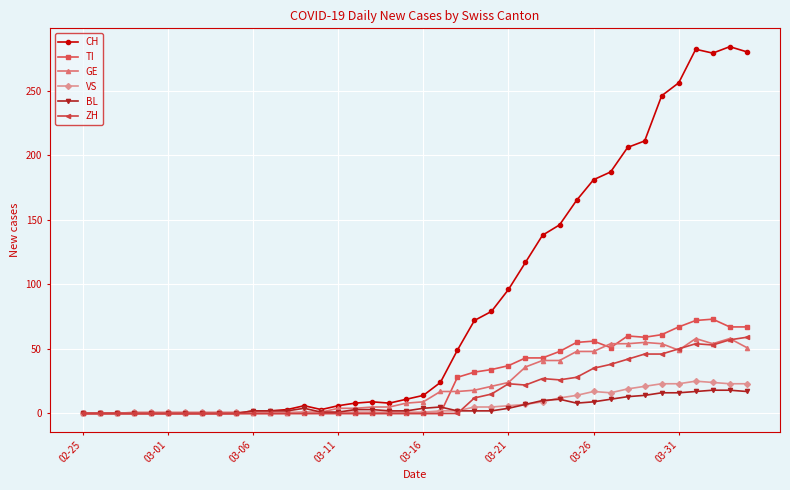

True or false: CH has more than 2 points higher than both neighbors.

True